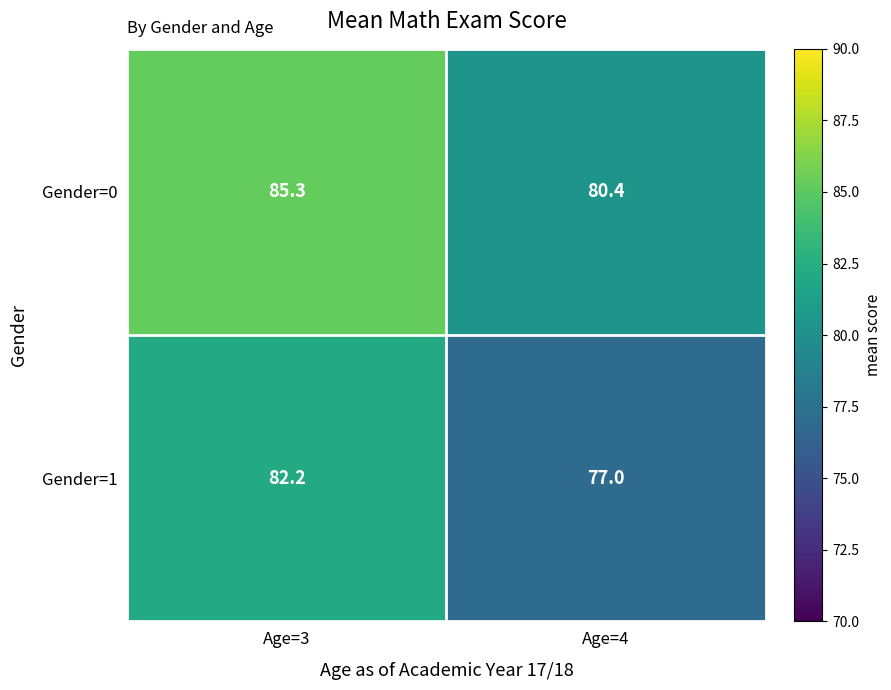

Which series has the largest total across all categories?

Gender=0